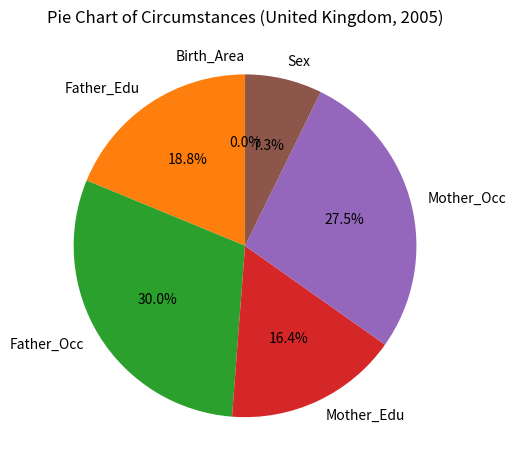

What portion of the pie excludes Sex?

92.7%